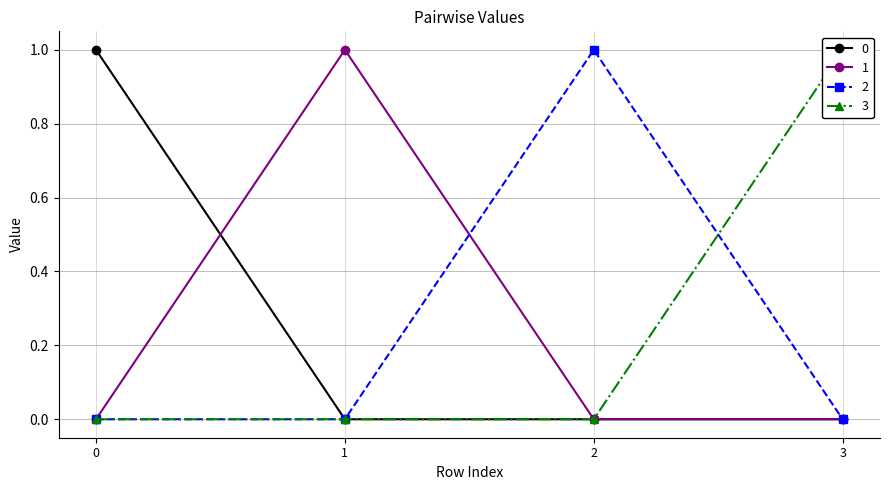

True or false: 1 has more than 1 points higher than both neighbors.

False